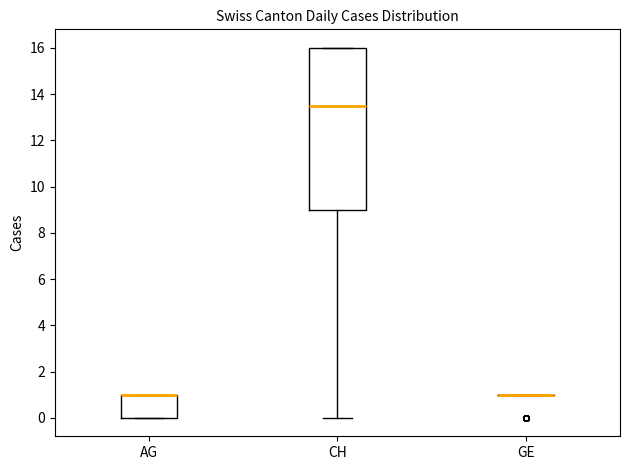

Where is the upper edge of the box for CH on the y-axis? The values are not printed on the chart, so give them approximately, as read against the axis.

16.0